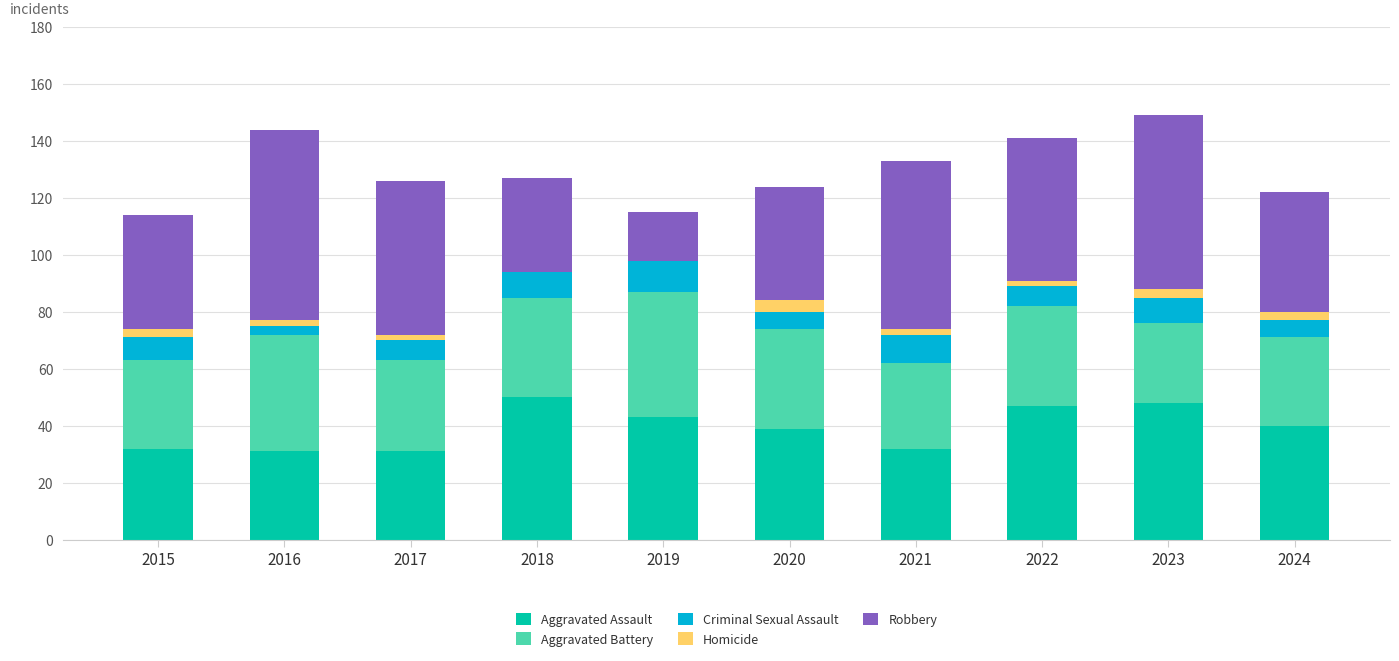

What value does the Aggravated Battery series have at 2015?

31